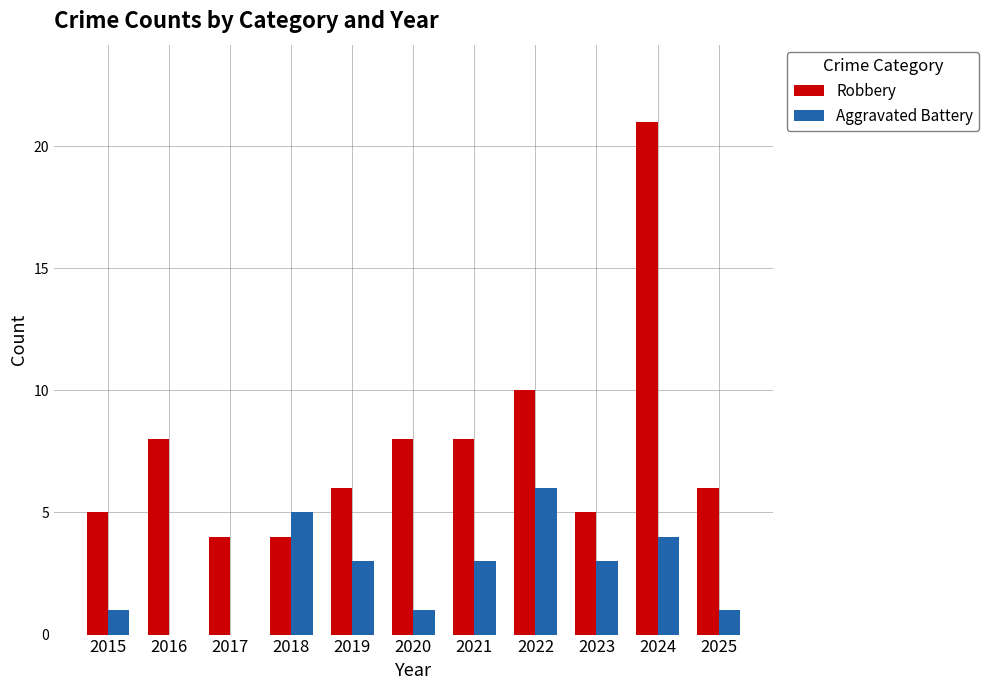

Reading left to right, what are all the values shown in this chart?

Robbery: 5	8	4	4	6	8	8	10	5	21	6
Aggravated Battery: 1	0	0	5	3	1	3	6	3	4	1